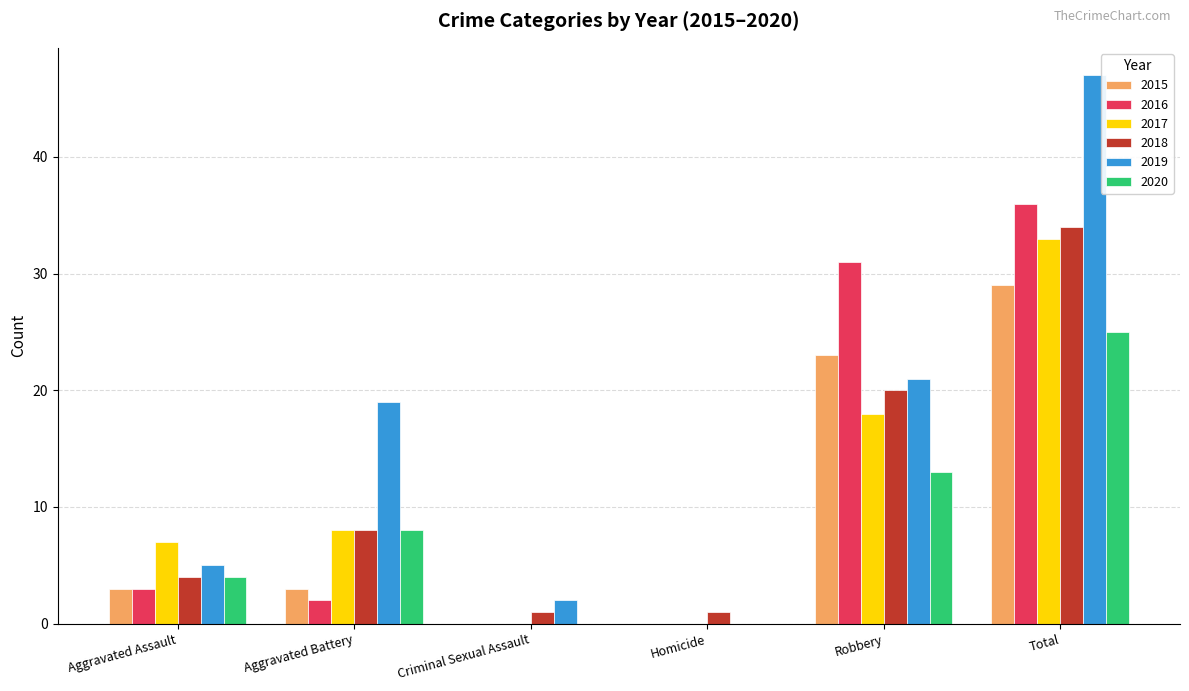

What are all the series names shown in the legend?

2015, 2016, 2017, 2018, 2019, 2020